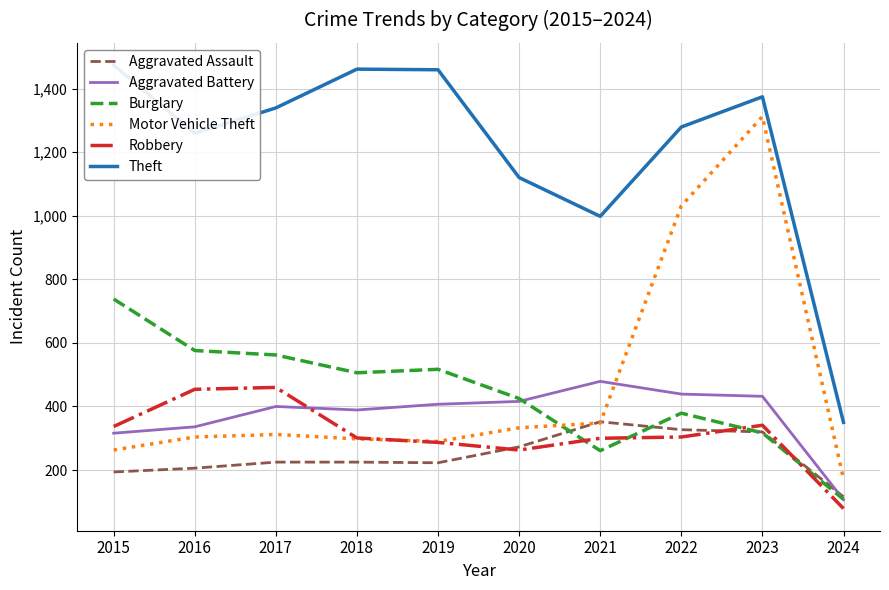

At which label does Aggravated Battery reach its peak?

2021